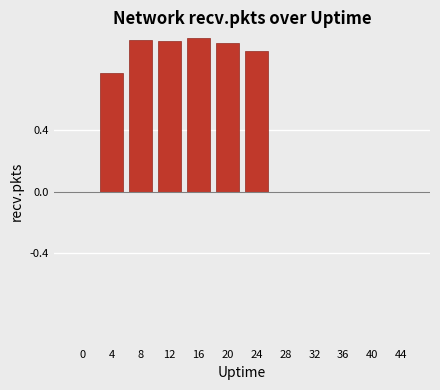

What is the sum of all values?

5.6